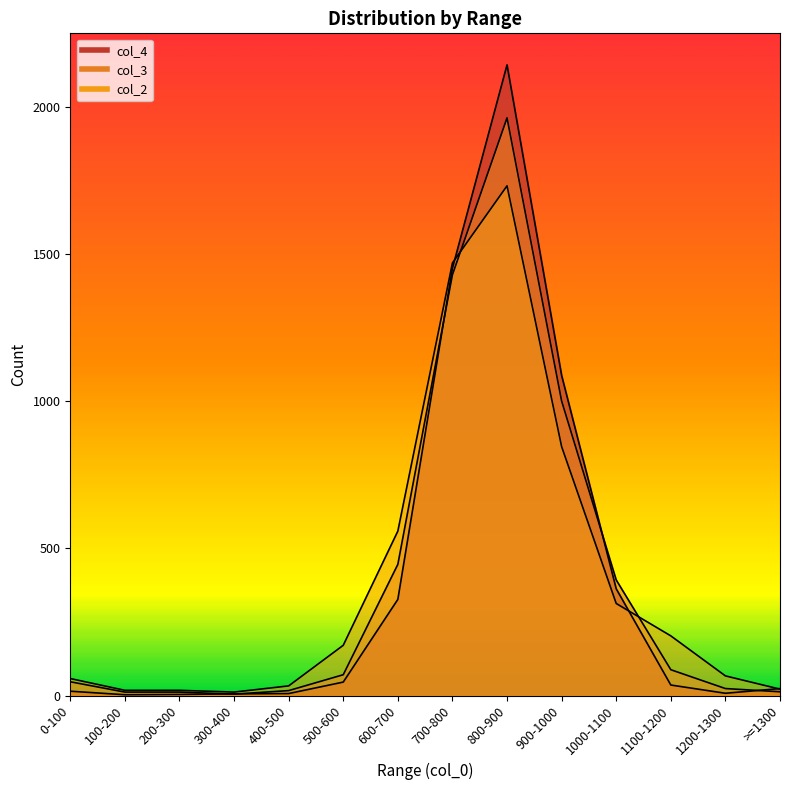

Does the chart have visible grid lines?

No